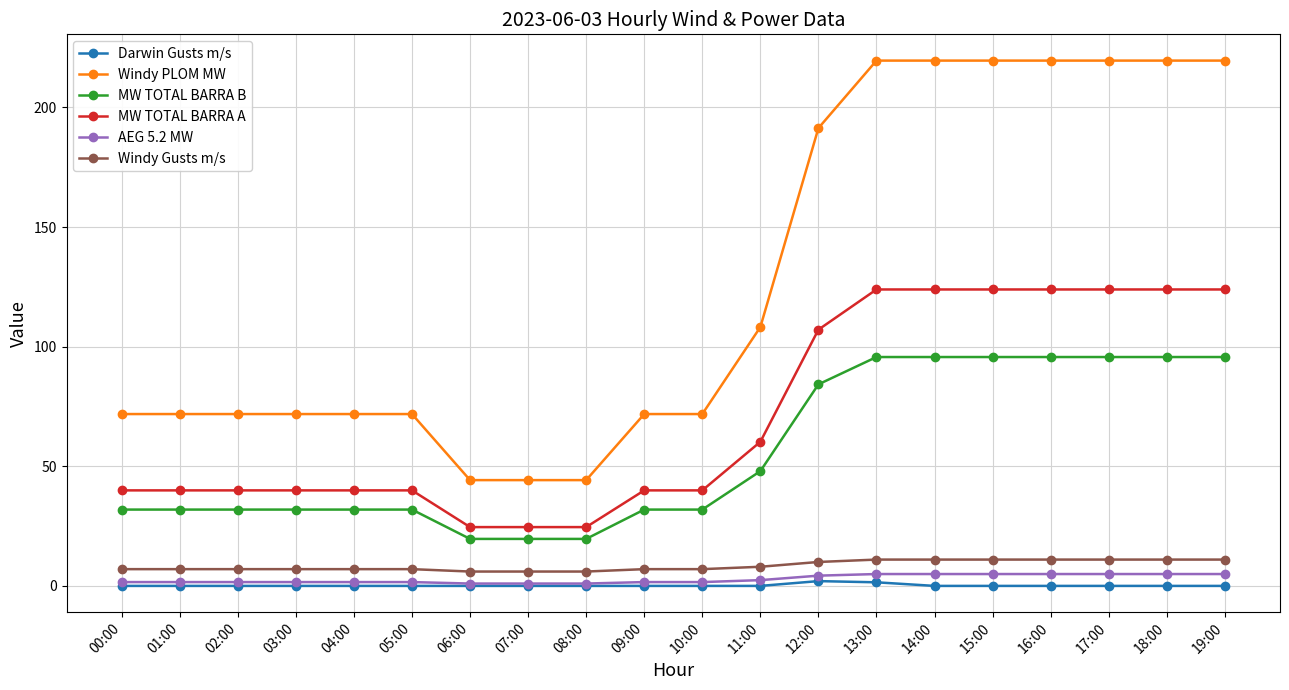

Is the value of Darwin Gusts m/s at 08:00 greater than the value of MW TOTAL BARRA A at 07:00?

No